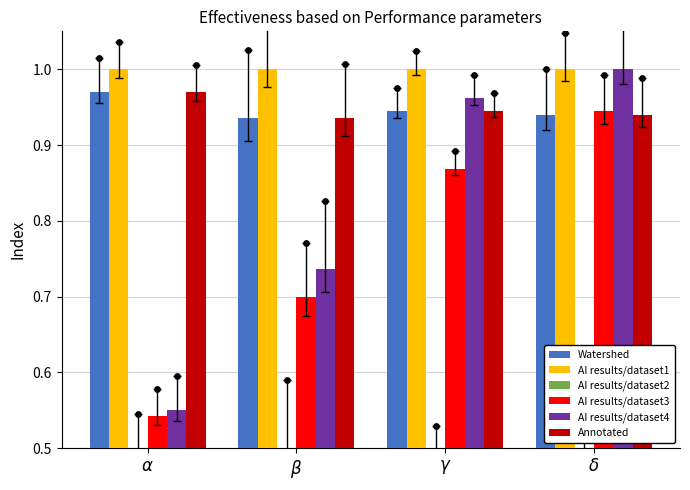

Which series reaches the minimum Y coordinate?

AI results/dataset2